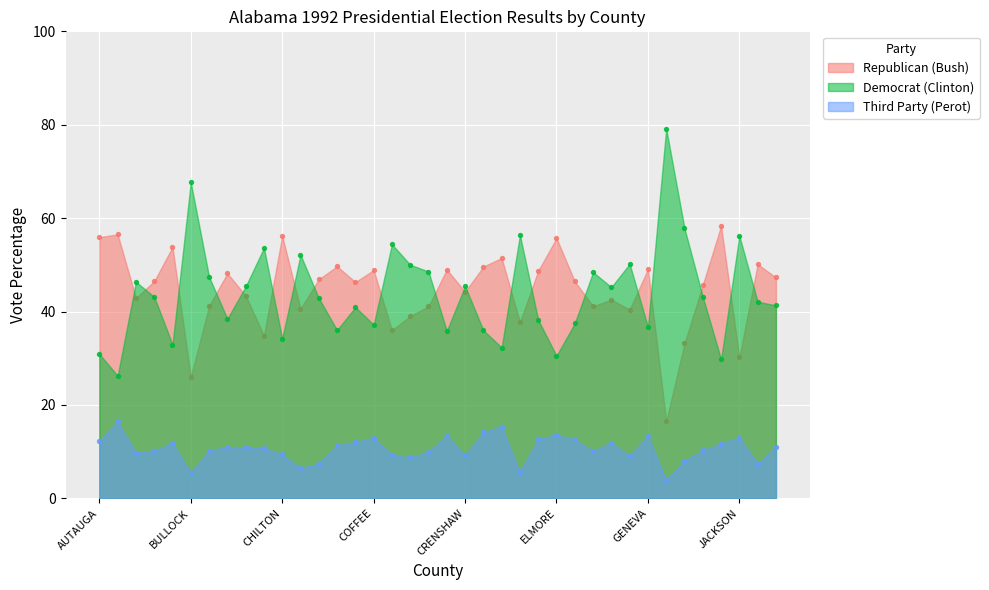

Is the value of Third Party (Perot) at COOSA greater than the value of Republican (Bush) at CLARKE?

No